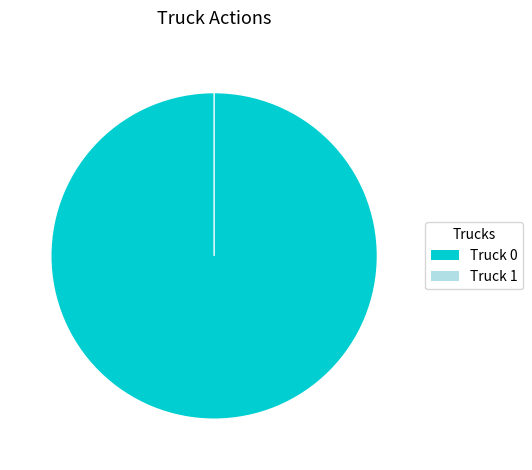

What is the majority slice?

Truck 0